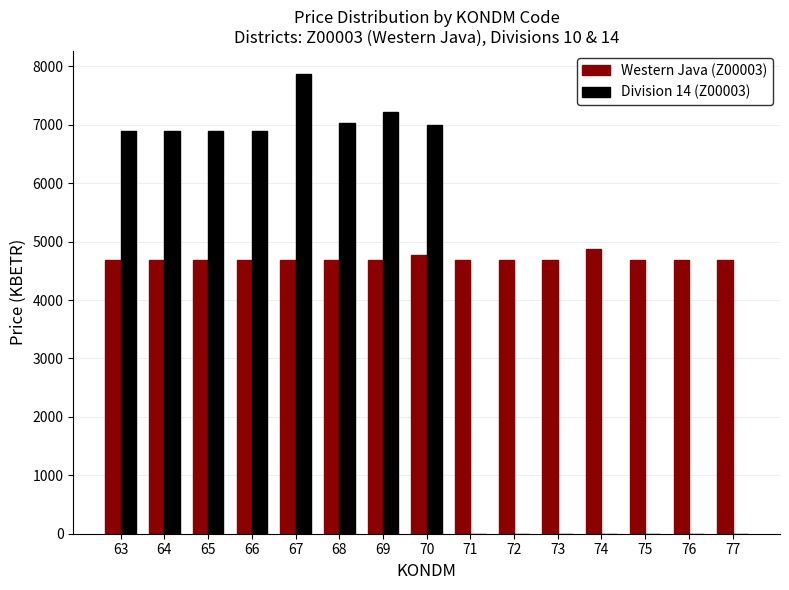

What is the total value across all series at 71?

4687.2